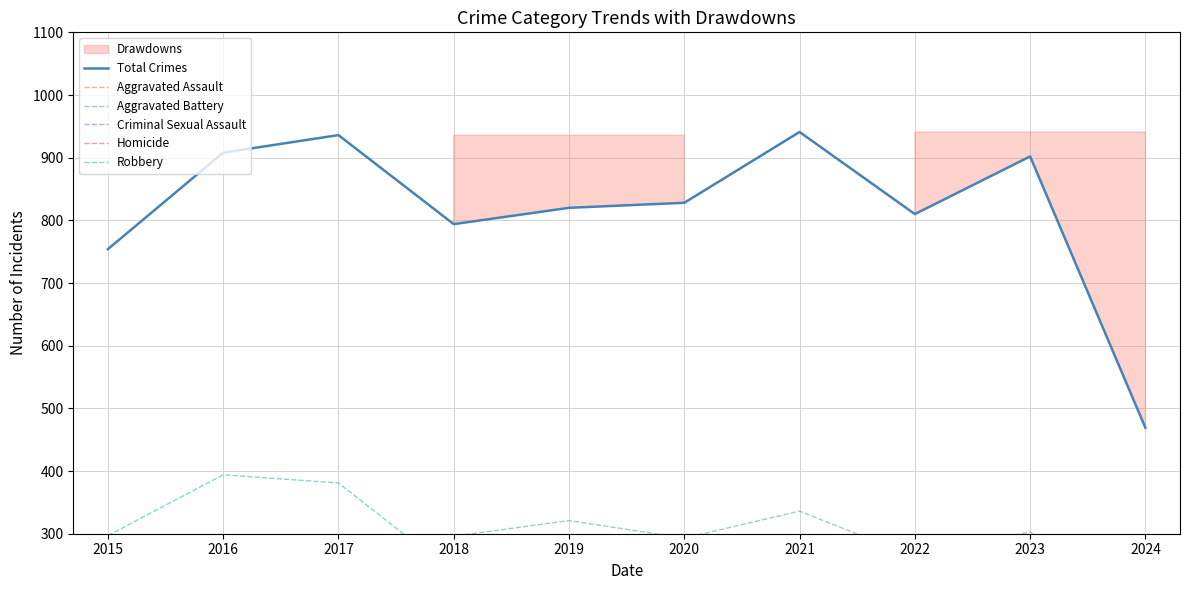

At which label is Aggravated Battery closest to 245?

2015